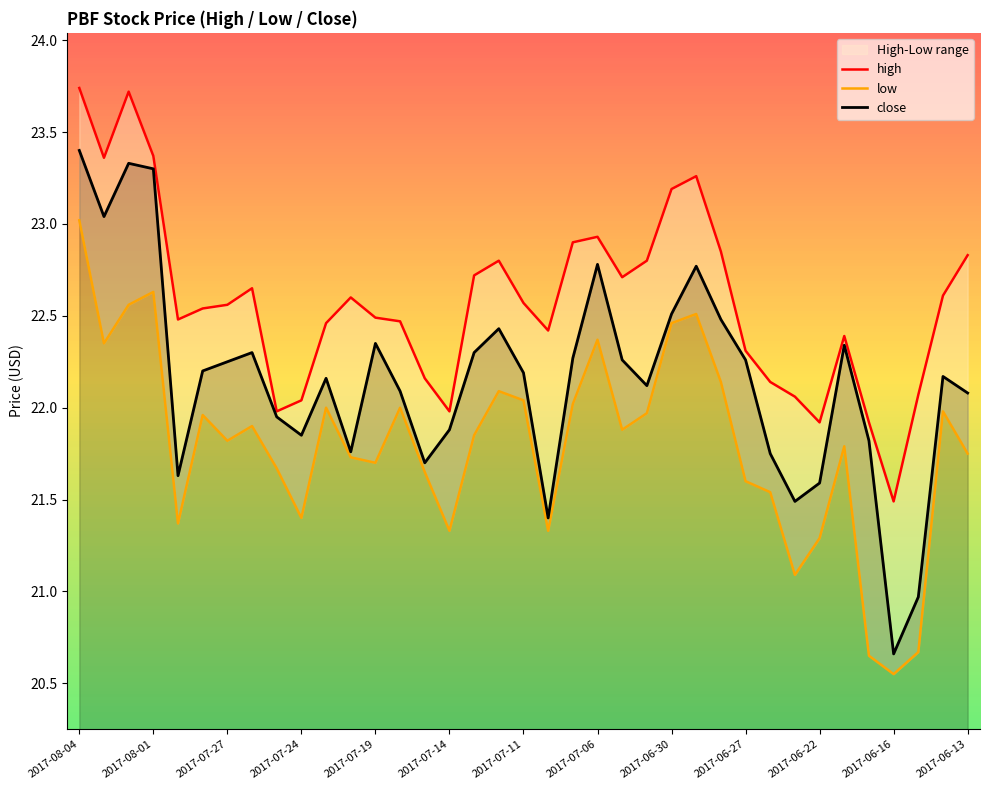

Is it true that close equals 9.4 at 2017-06-30?

False